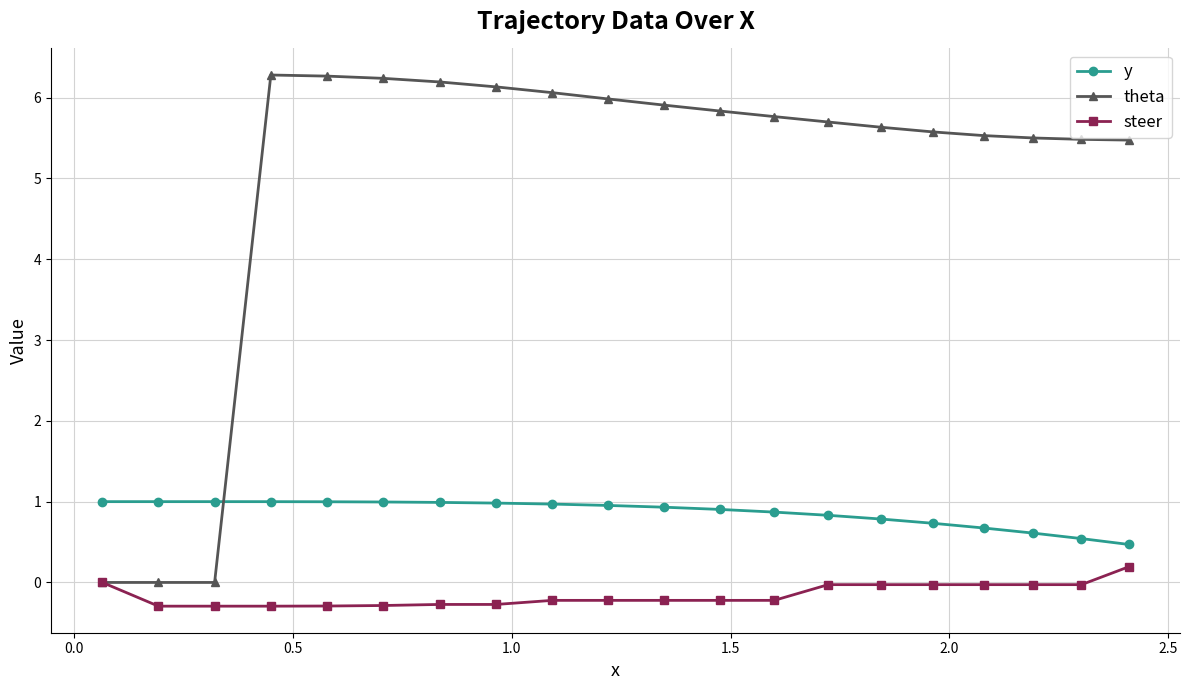

How many lines are shown in the chart?

3